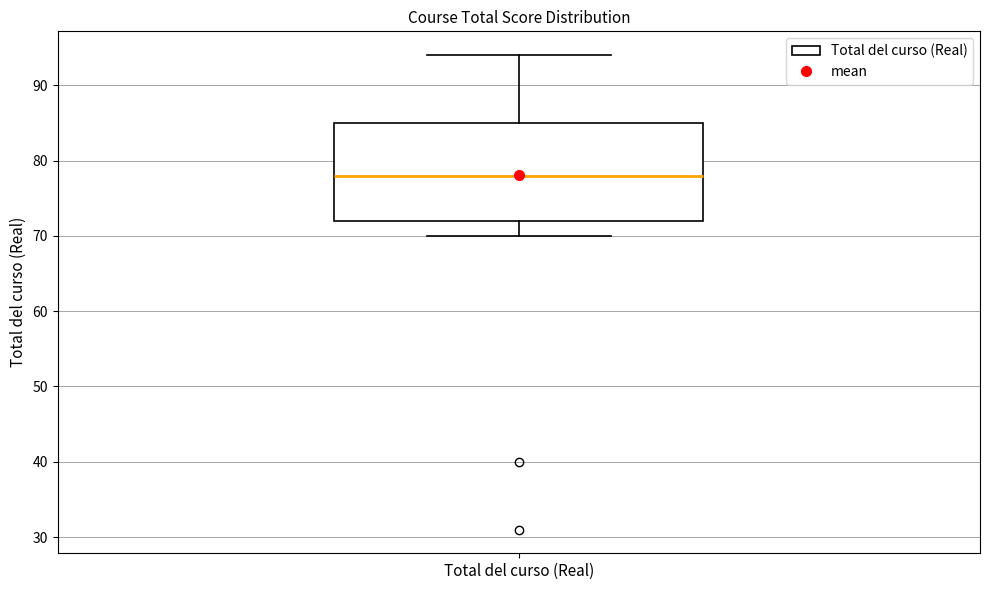

Transcribe this box plot: give where the median line is, the range the box spans, and where the two whiskers end, as read against the y-axis. The values are not printed on the chart, so give them approximately, as read against the axis.

median 78, box 72 to 85, whiskers 70 to 94